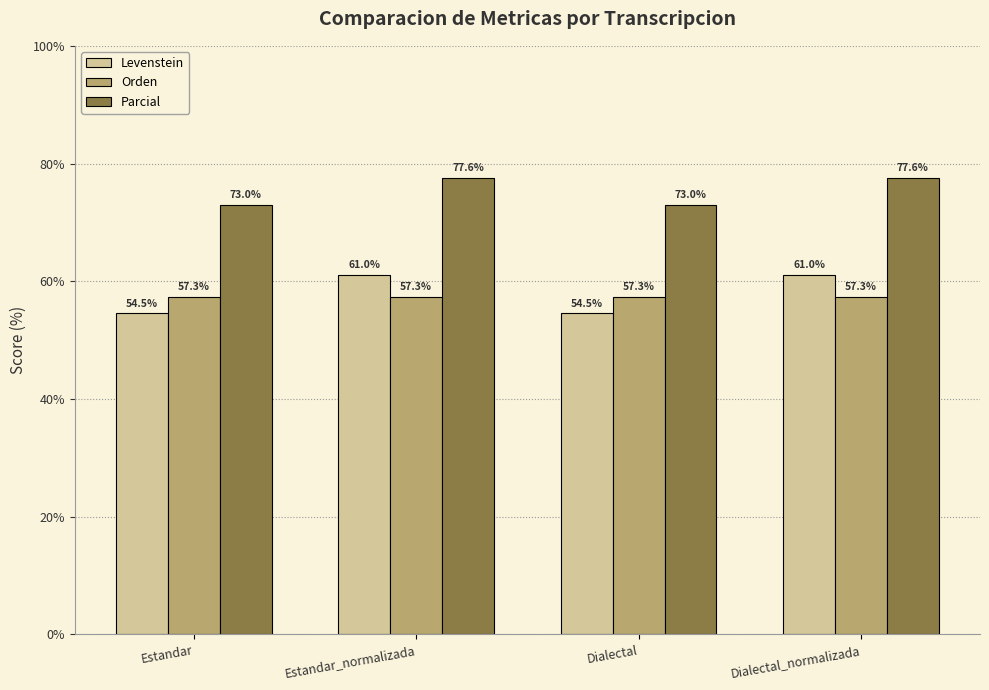

What are all the series names shown in the legend?

Levenstein, Orden, Parcial